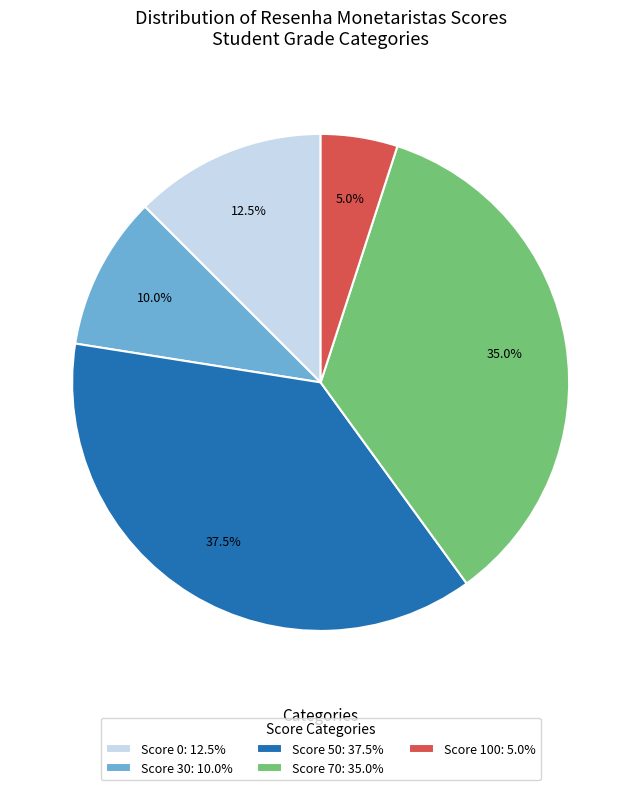

What is the largest slice in the pie chart?

Score 50: 37.5%